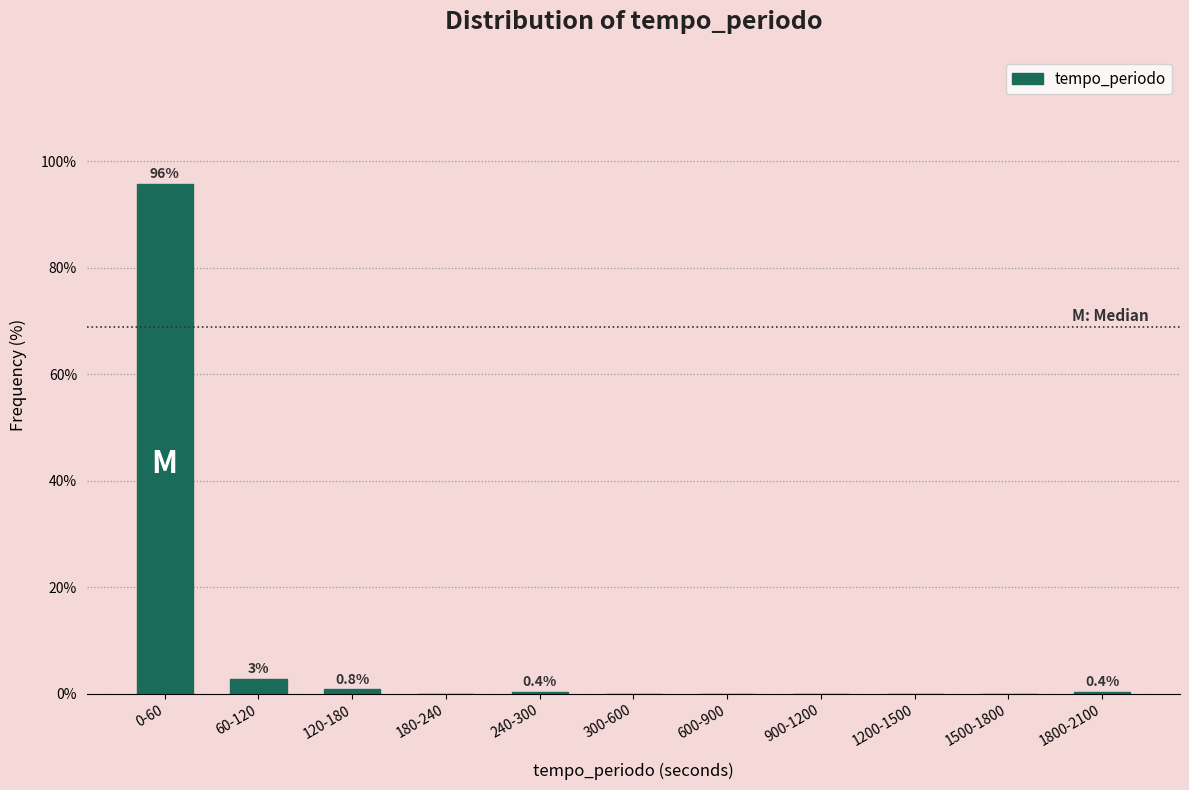

What is the sum of all values?

100.0